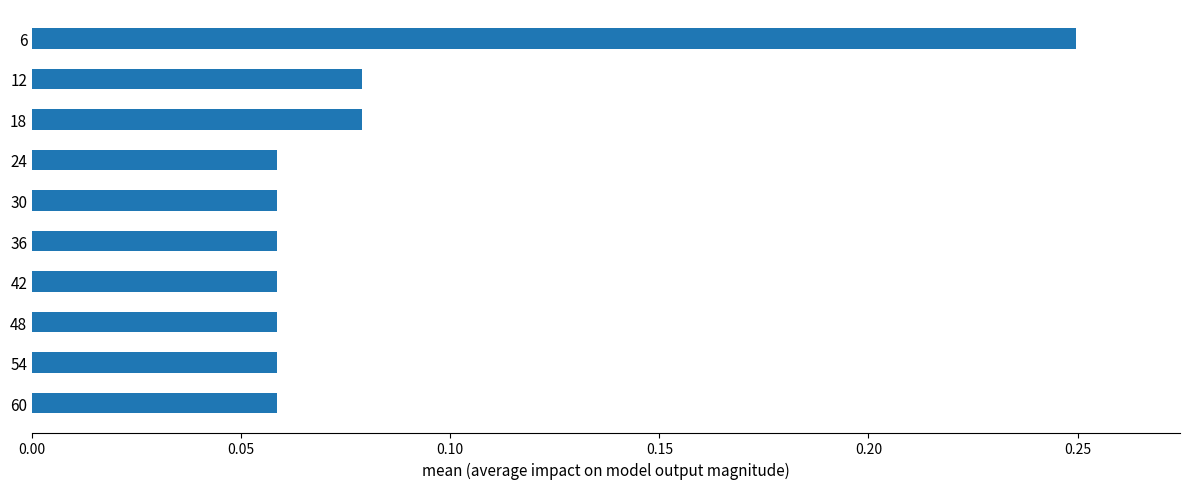

Is it true that the value at 48 is 0.0?

False